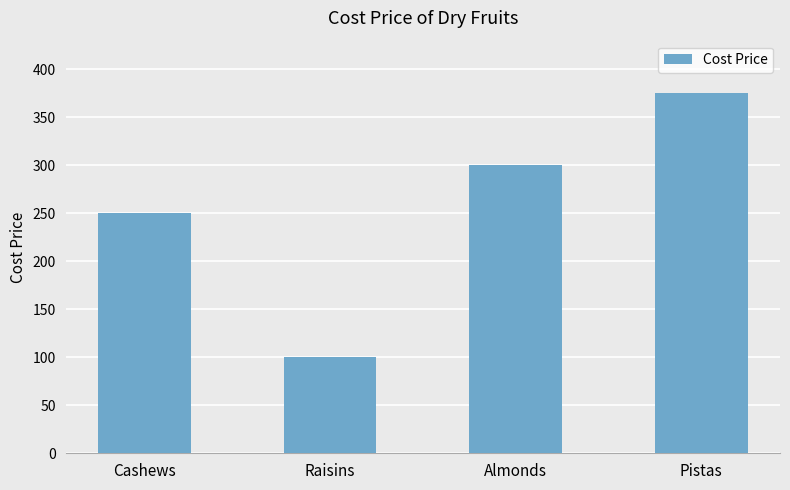

Which category has the highest value across all series?

Pistas